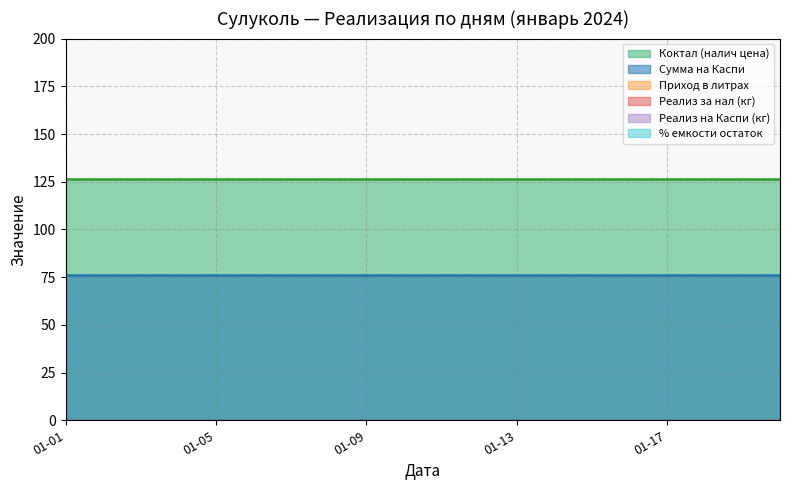

Which series has the largest range (max minus min)?

Приход в литрах